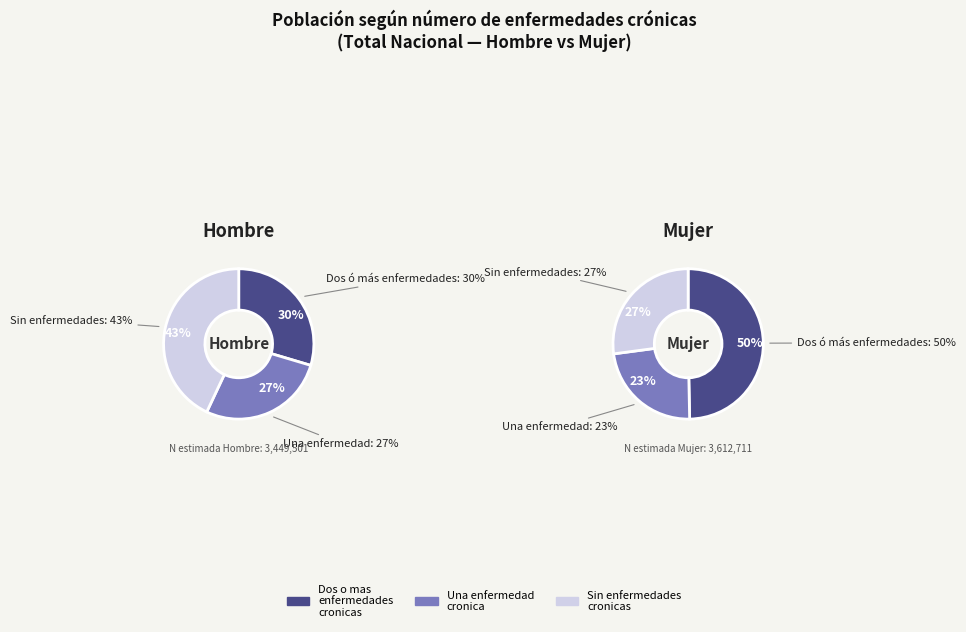

At Mujer, list the series in order from largest to smallest.

Dos o mas enfermedades cronicas, Sin enfermedades cronicas, Una enfermedad cronica